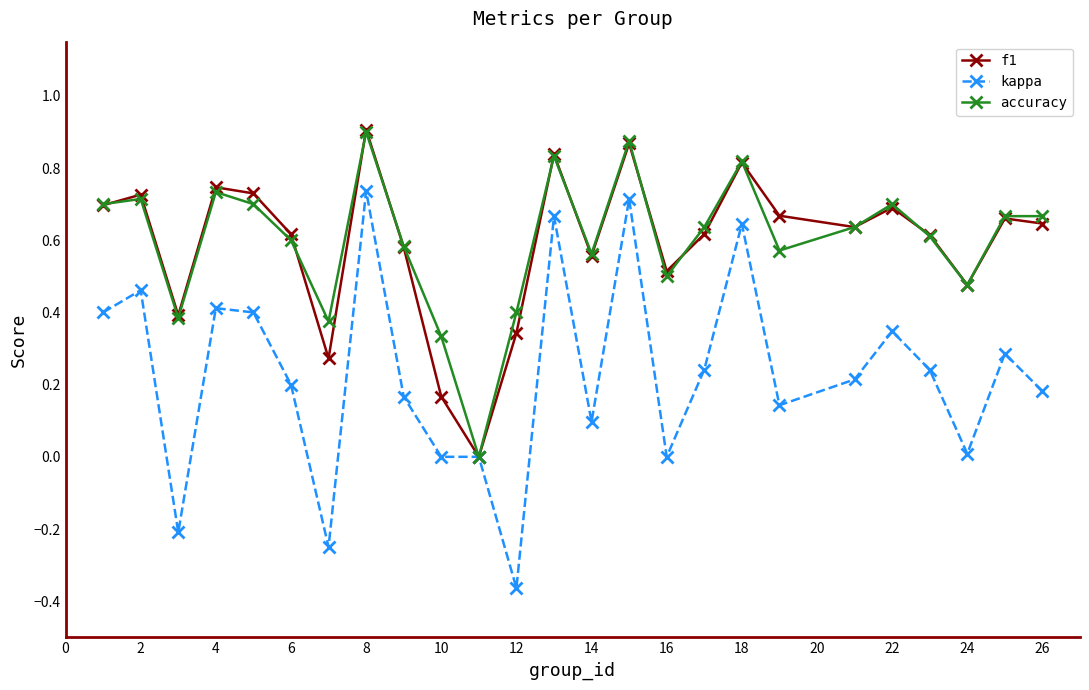

Which series has the widest spread of values?

kappa